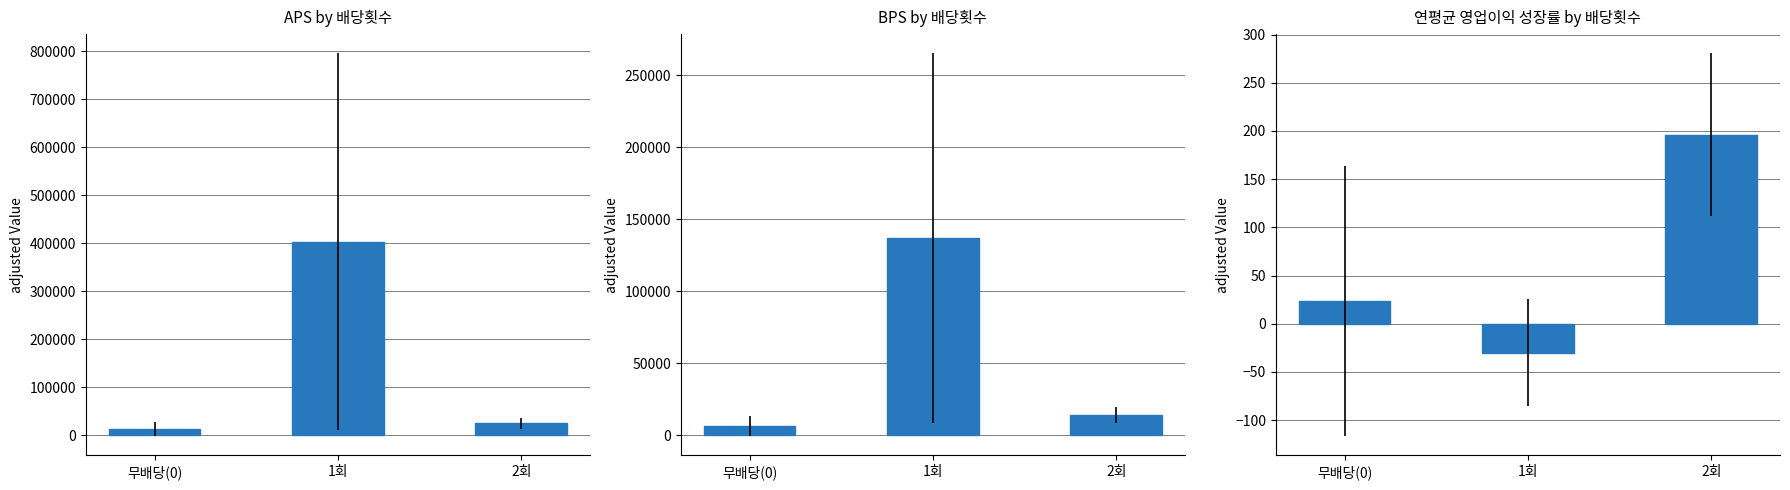

At which label is the value closest to 83?

무배당(0)